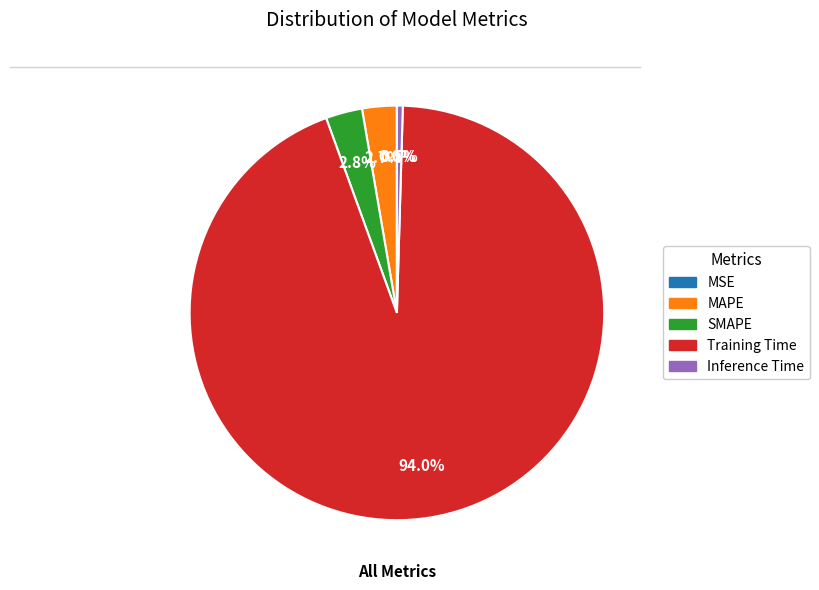

Combined, do Inference Time and Training Time account for over 50%?

Yes